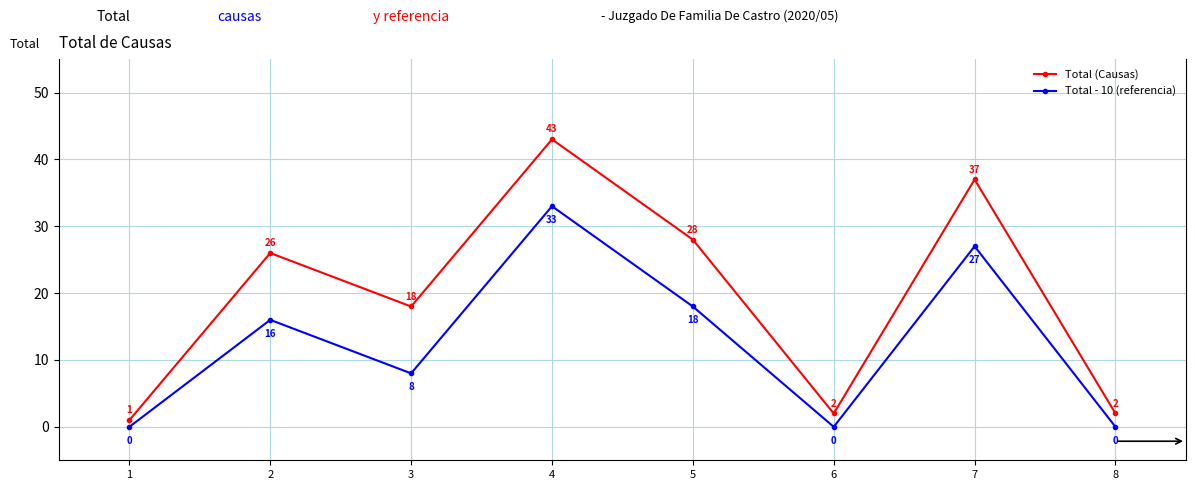

List the series in order of their overall mean, lowest first.

Total - 10 (referencia), Total (Causas)